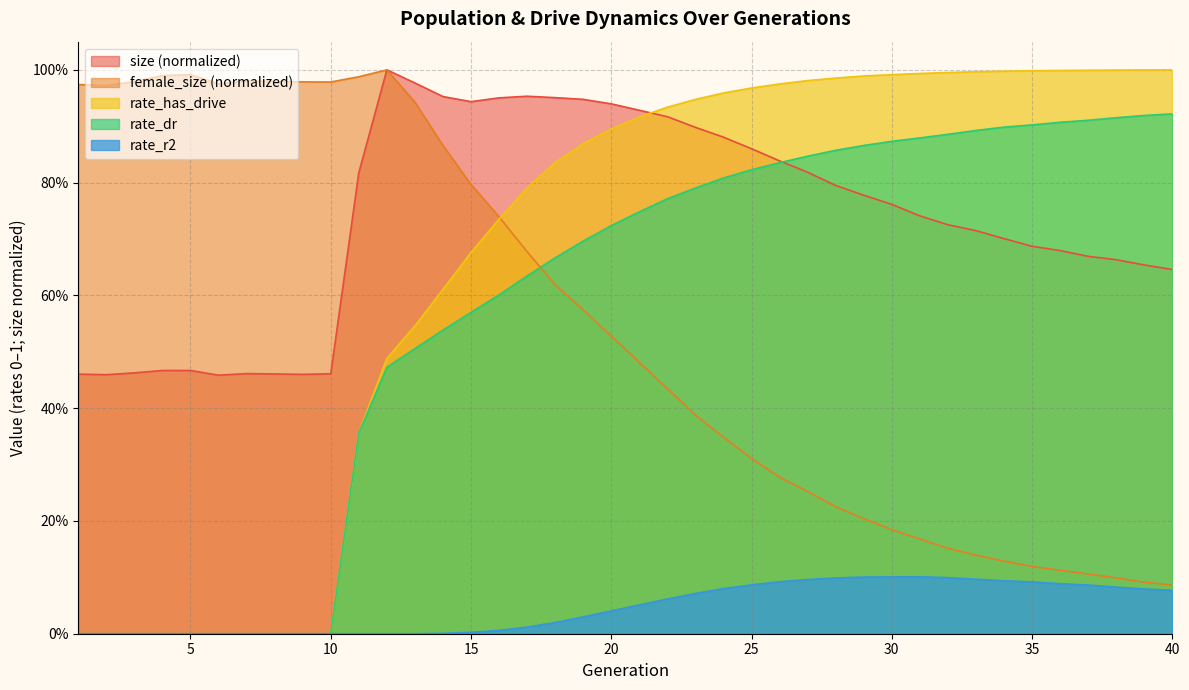

What are all the series names shown in the legend?

size (normalized), female_size (normalized), rate_has_drive, rate_dr, rate_r2